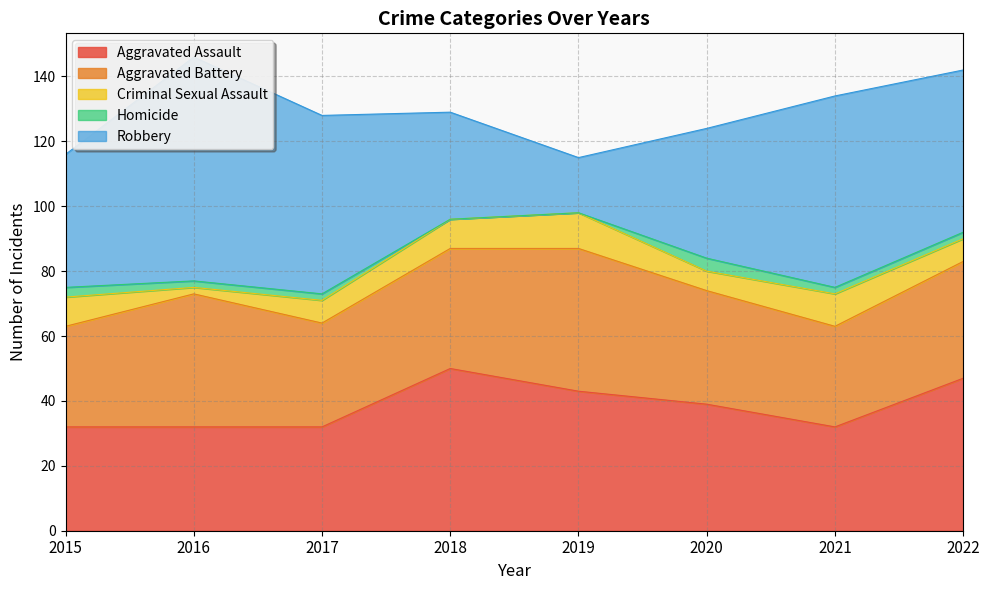

Does the chart display data point markers on the line(s)?

No